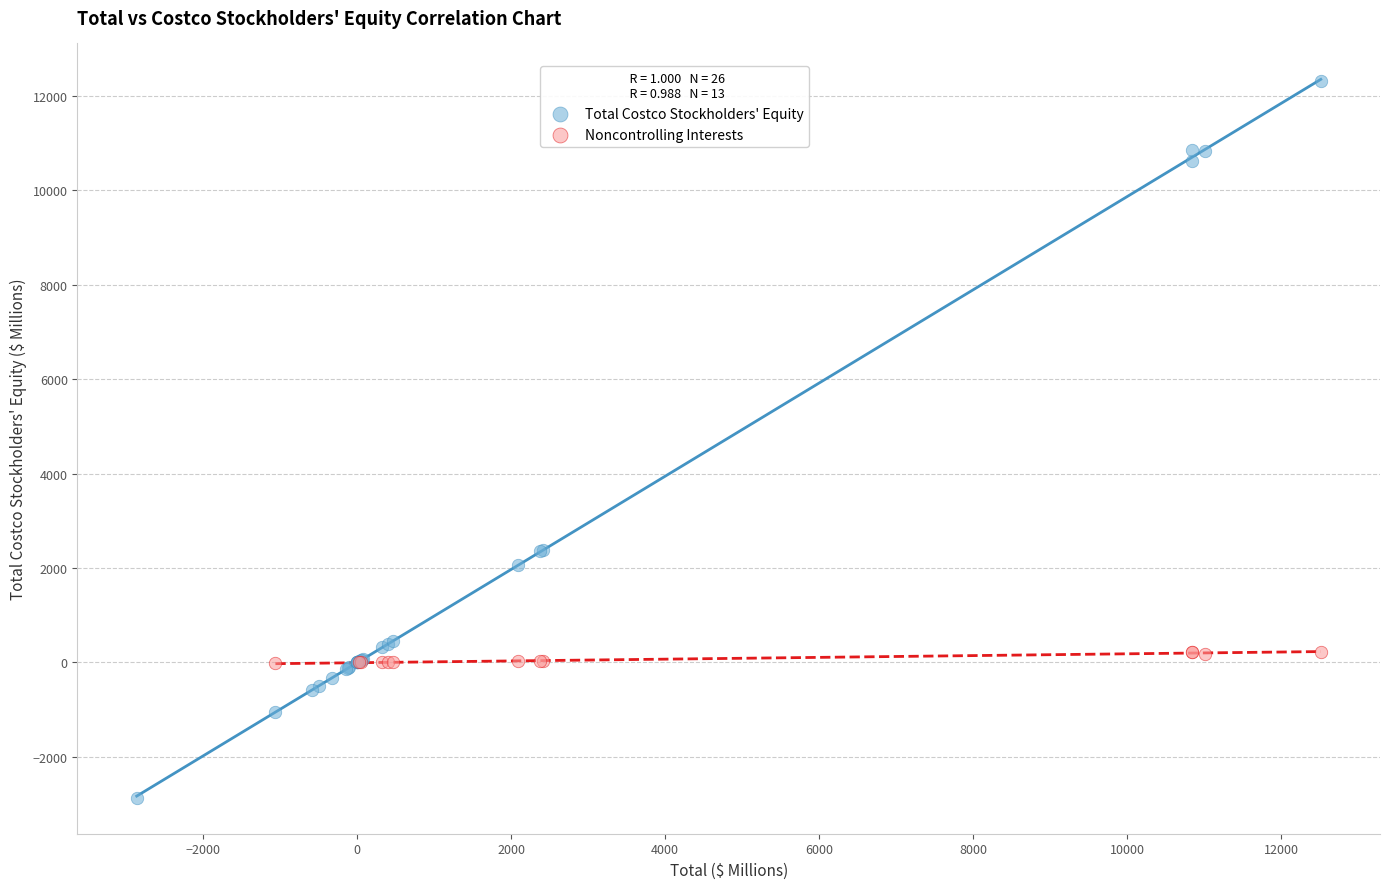

Which series reaches the minimum Y coordinate?

Total Costco Stockholders' Equity